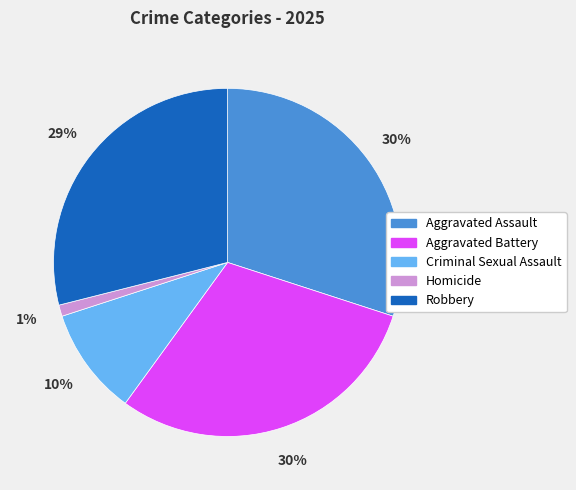

To the nearest percent, what percentage of the pie is Aggravated Assault?

30%